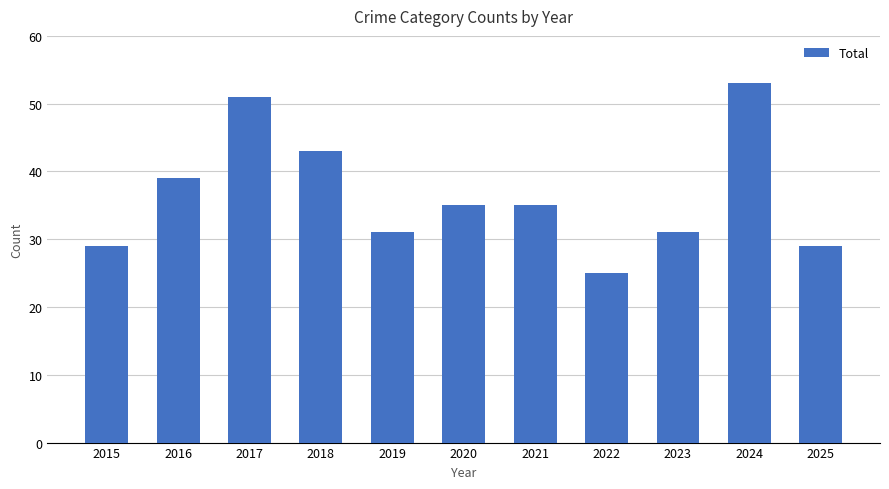

The chart shows a value of 51 at 2017. True or false?

True